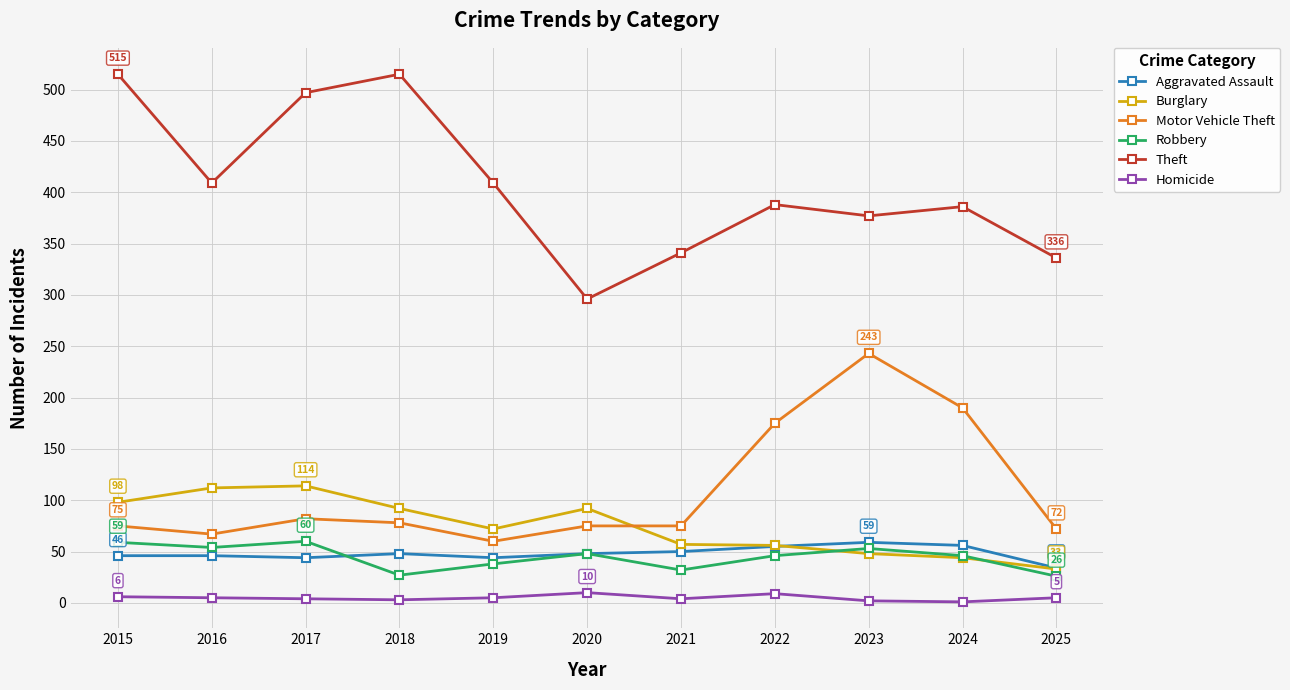

How many series are shown in this chart?

6